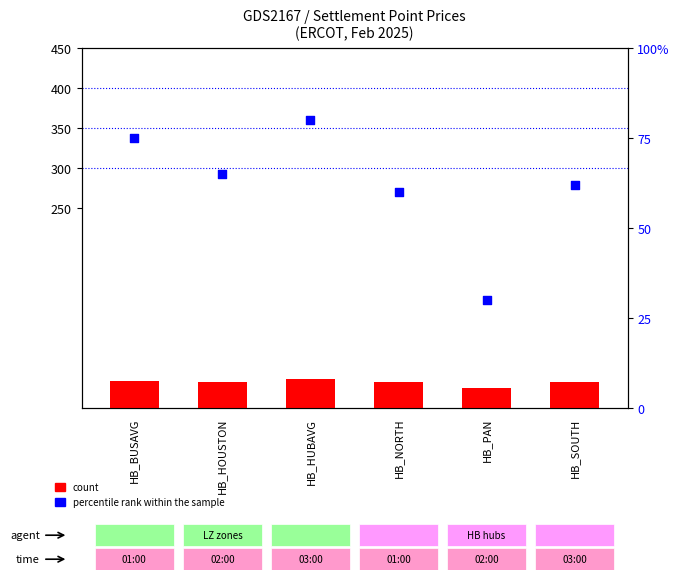

Which series contains the highest Y value?

percentile rank within the sample